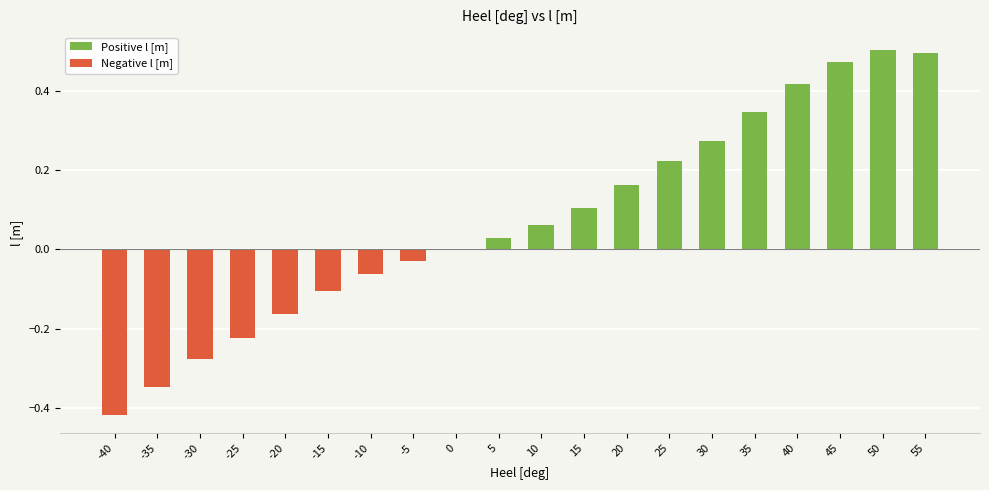

The value at -5 is -0.0. True or false?

True